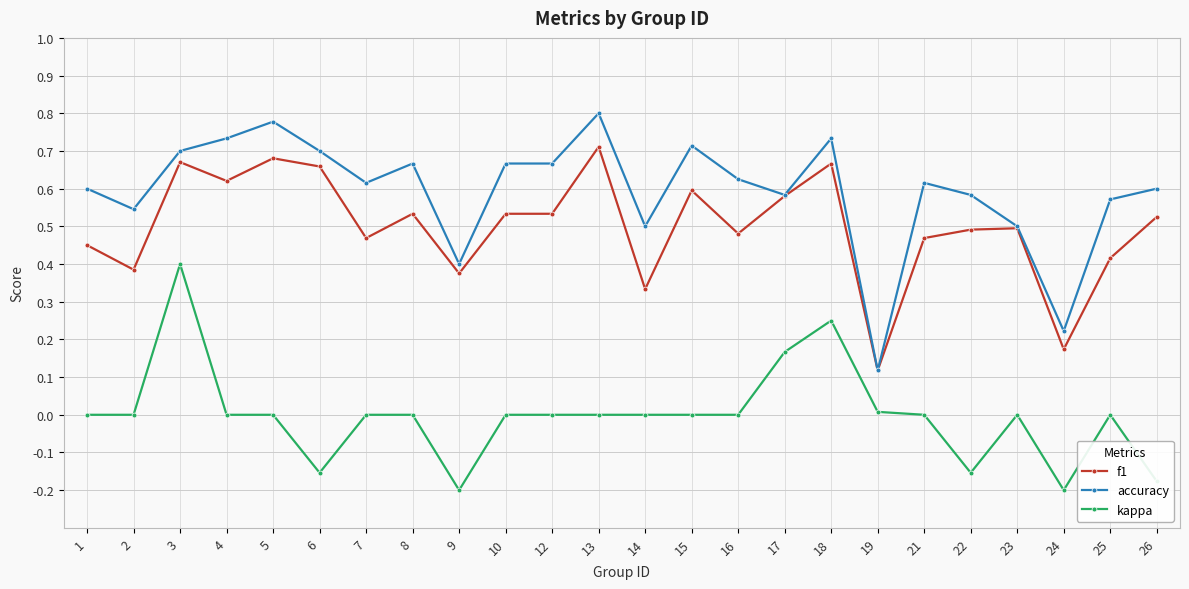

At which category does accuracy reach its first local peak?

5